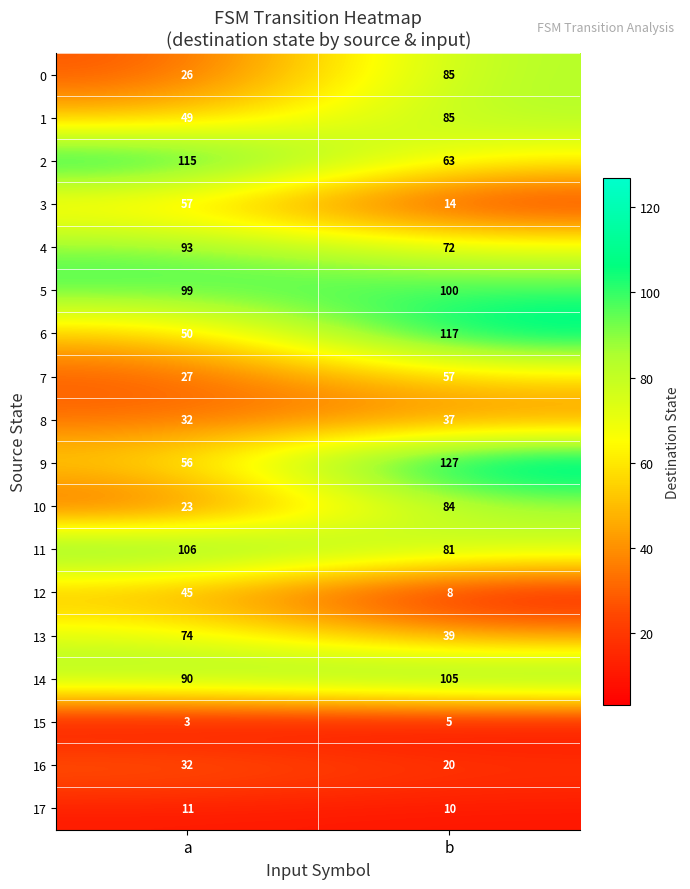

At how many categories does at least one series exceed 77?

2